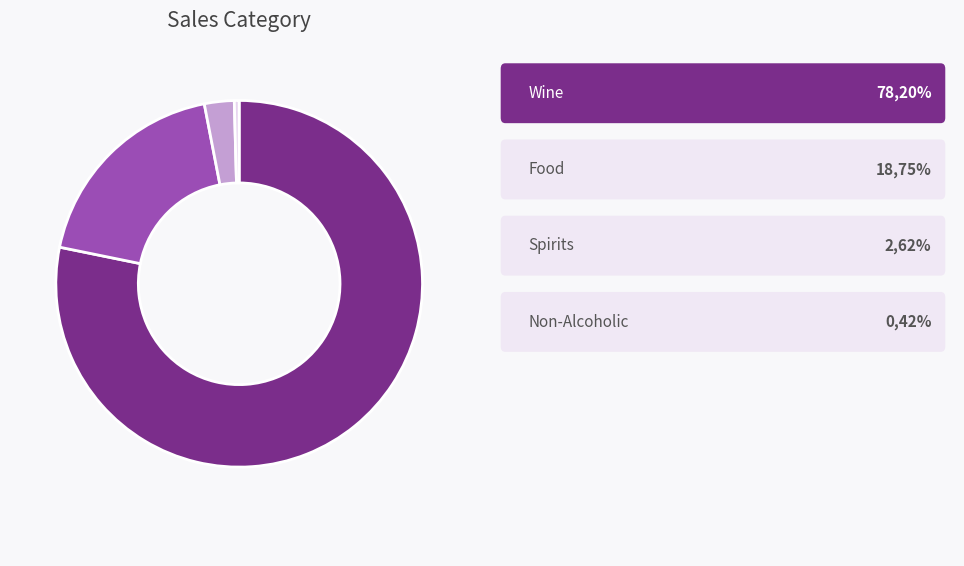

Does any single category account for the majority?

Yes